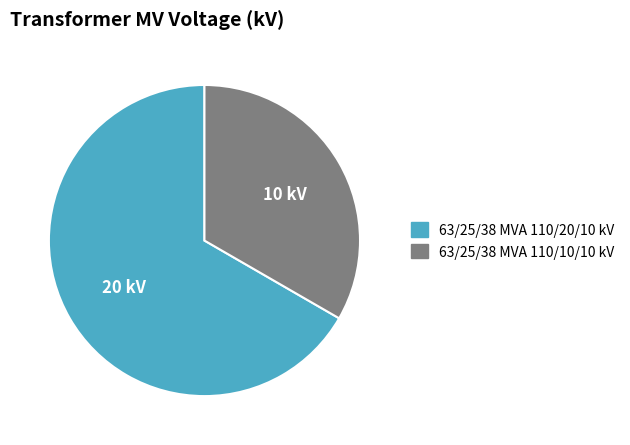

Do 63/25/38 MVA 110/10/10 kV and 63/25/38 MVA 110/20/10 kV together represent more than half of the pie?

Yes